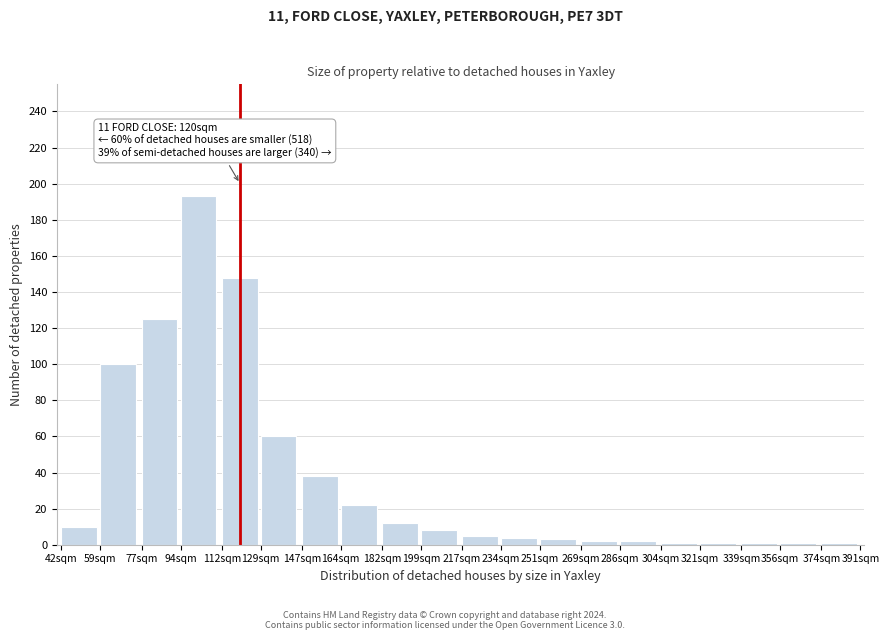

What is the label of the 16th bar from the right?

112sqm